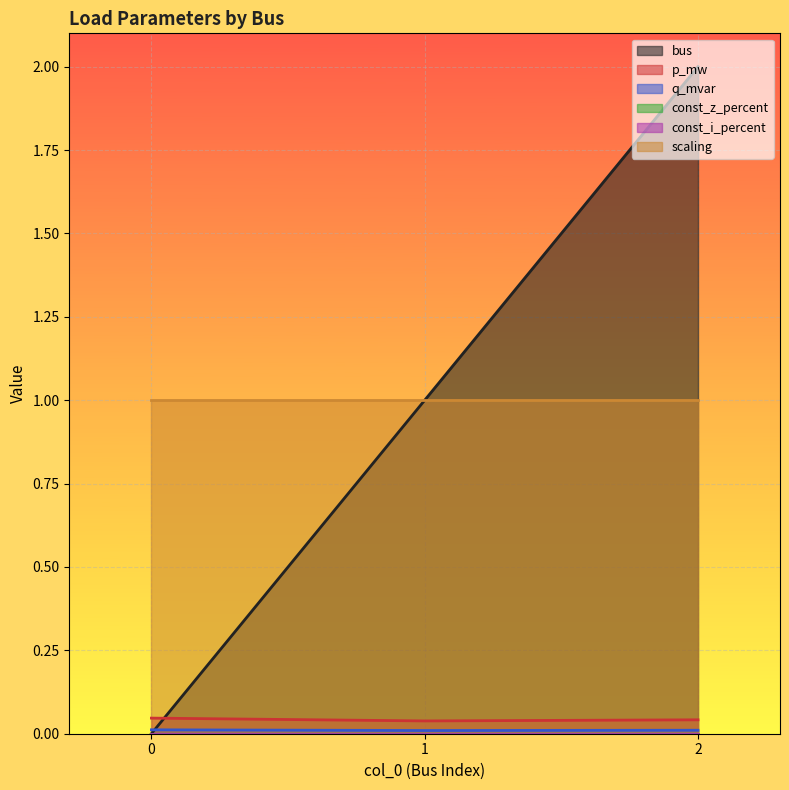

At which category does the chart reach its peak across all series?

2